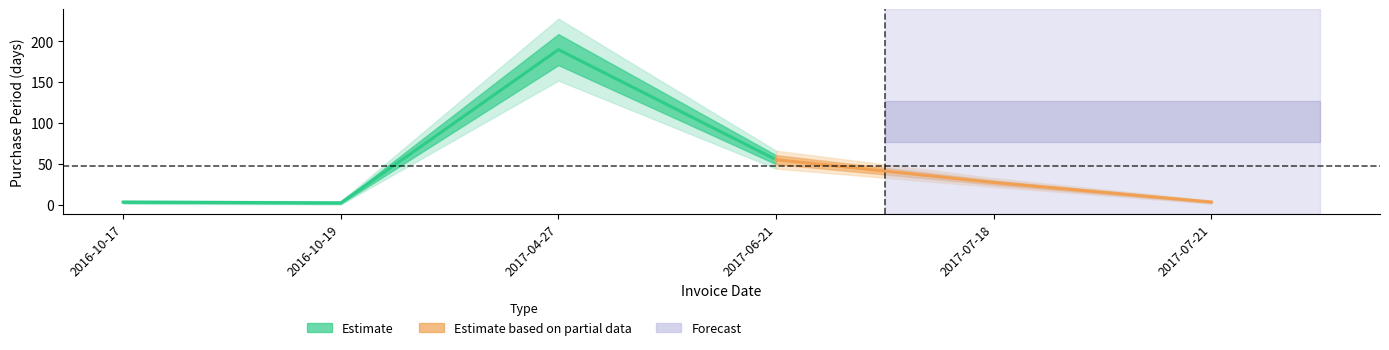

Which category has the lowest value across all series?

2016-10-19